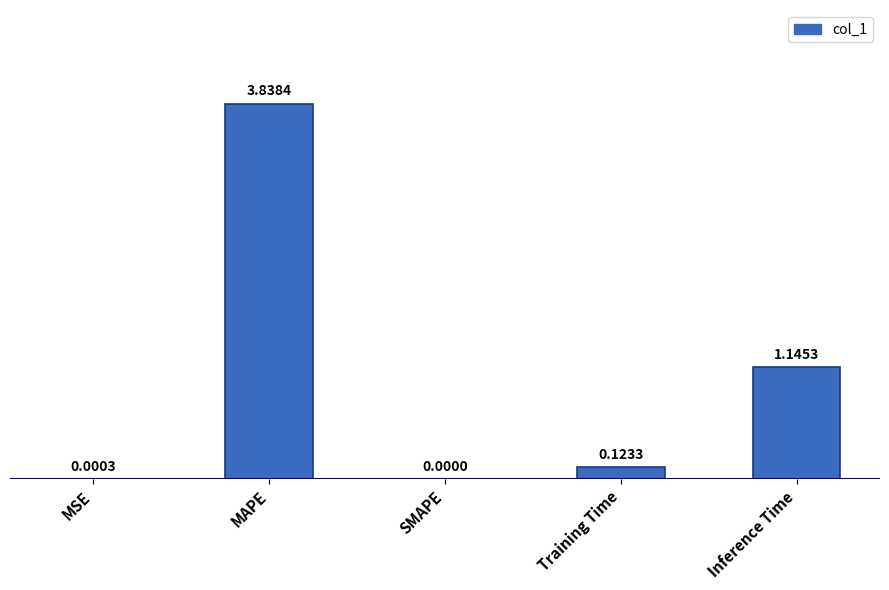

Which has a higher value, SMAPE or MSE?

MSE